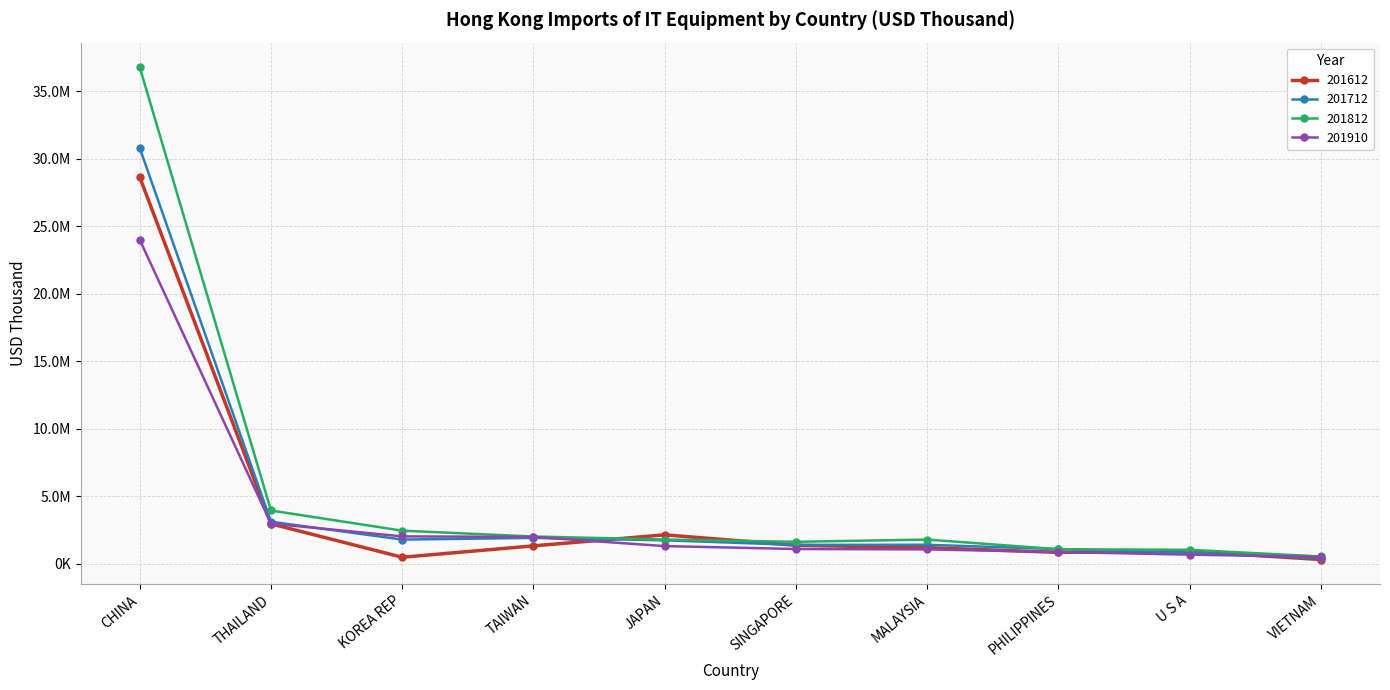

How many intersections are there between 201910 and 201612?

5